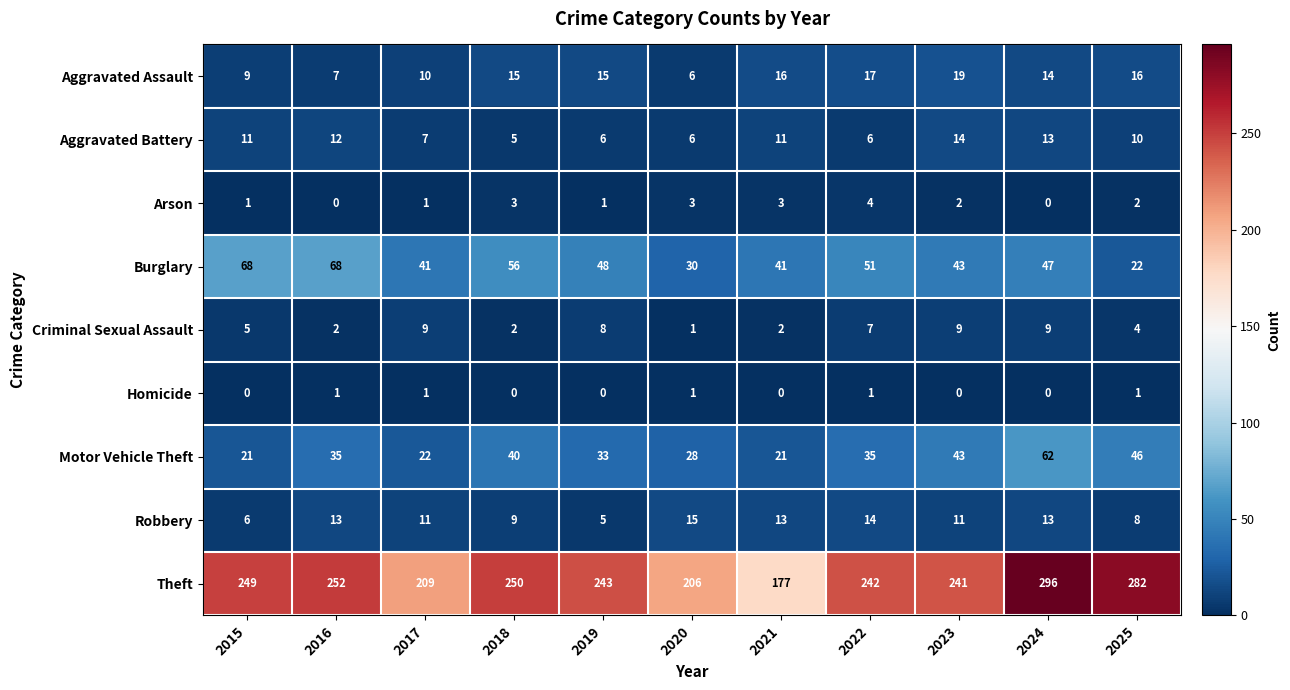

What is the spread (max minus min) of values at 2021?

177